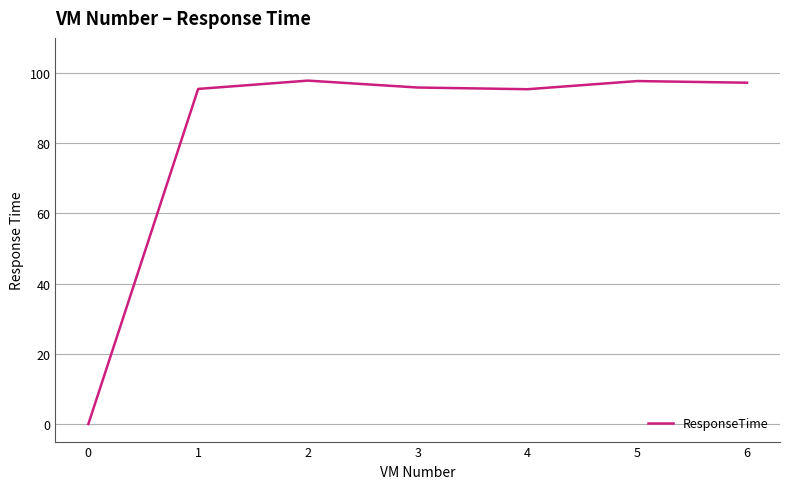

What is the difference between the second highest and minimum values?

97.7